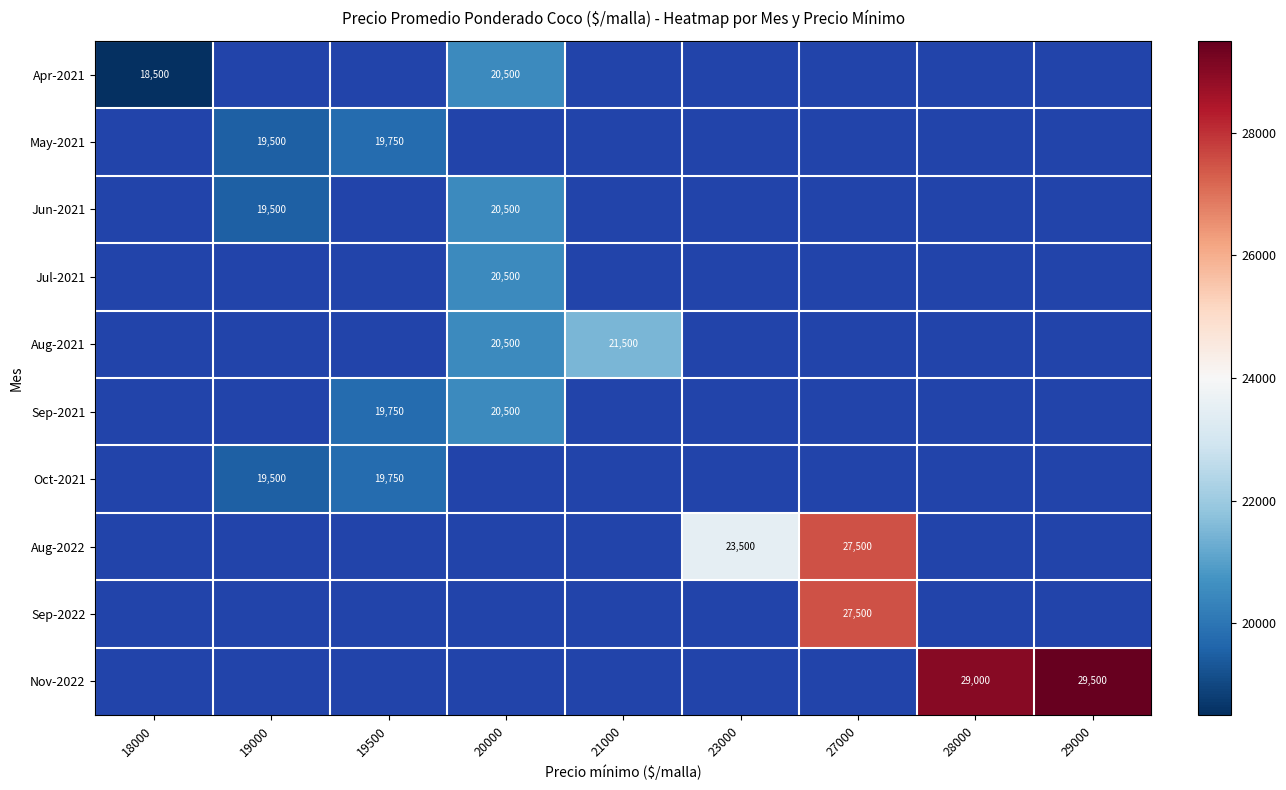

The Sep-2021 series shows 28158 at 20000. True or false?

False